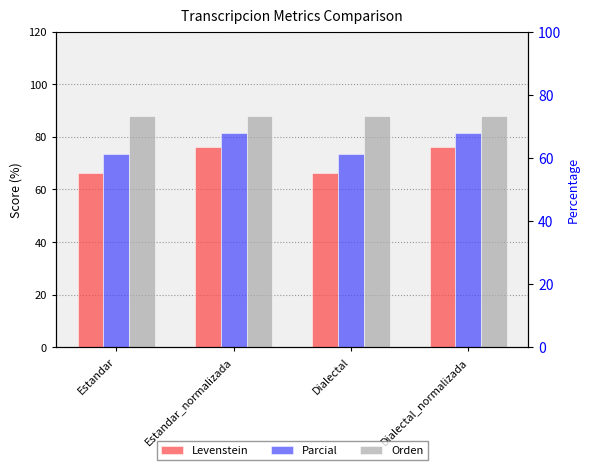

What position from the right is Estandar?

4